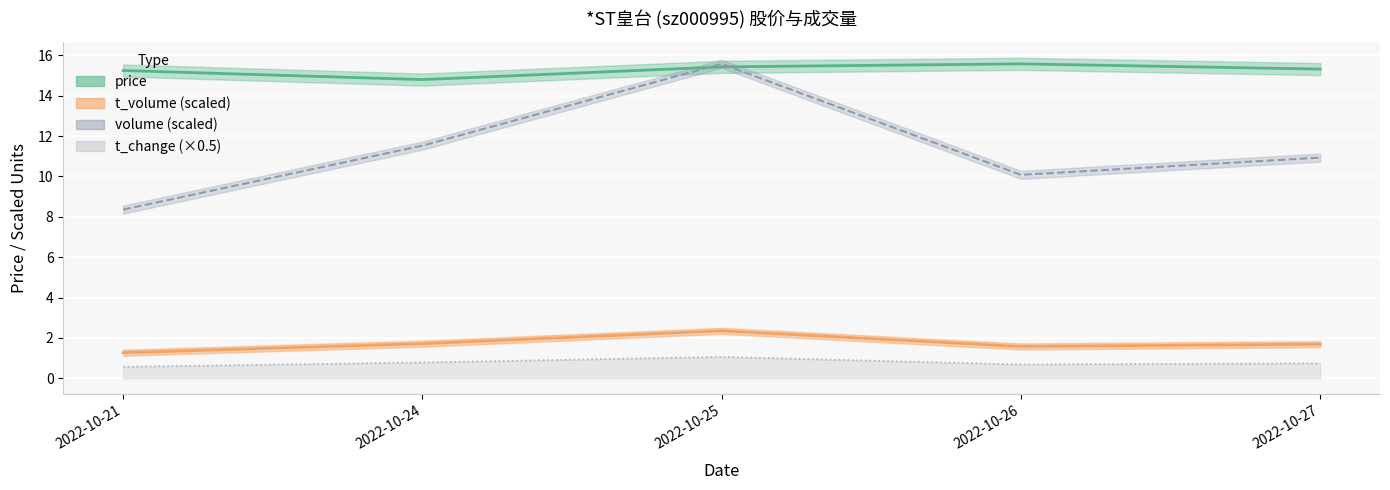

How many t_volume values are between 1 and 2?

4